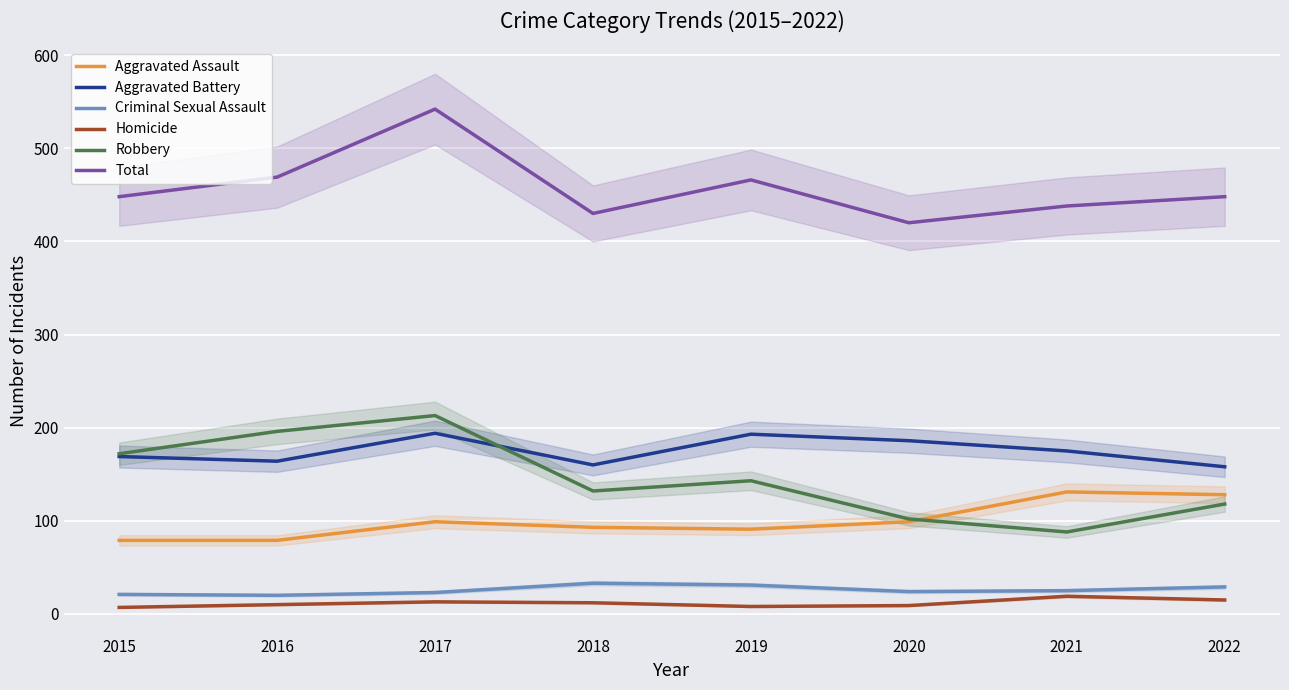

What is the highest value of the Aggravated Battery series?

194